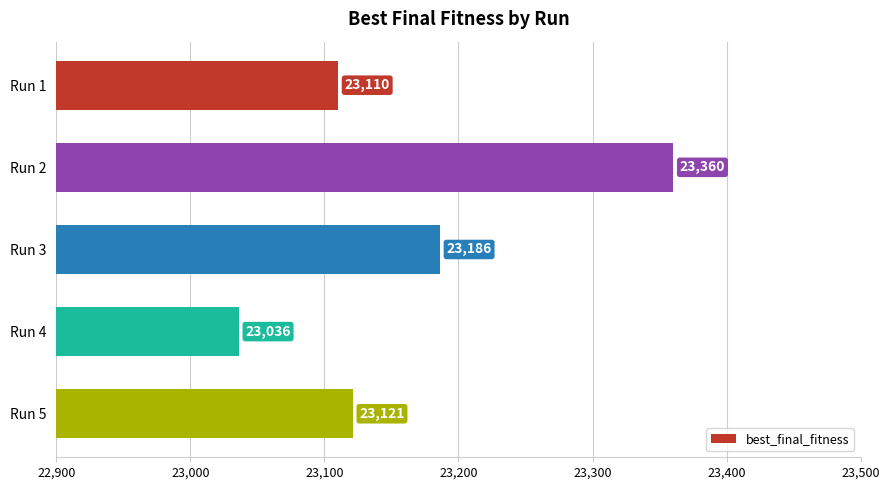

Reading bottom to top, transcribe all the data shown in this chart.

Run 5=23121	Run 4=23036	Run 3=23186	Run 2=23360	Run 1=23110